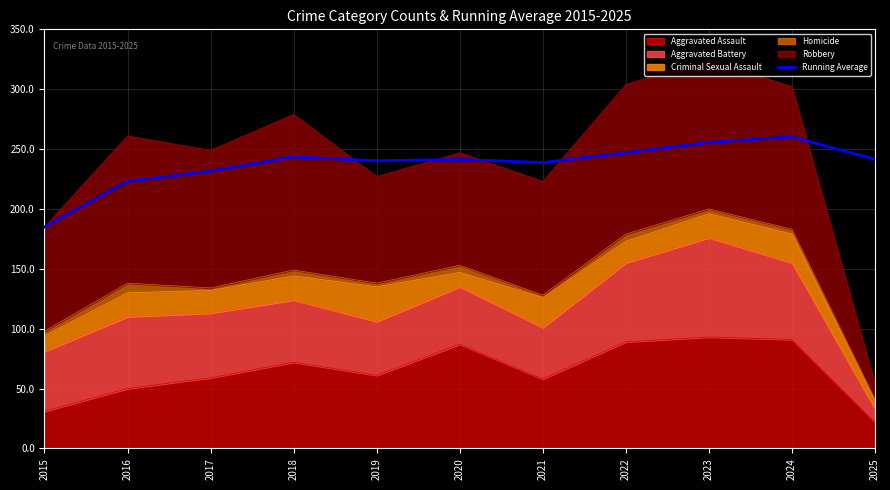

How many categories are shown in the chart?

11